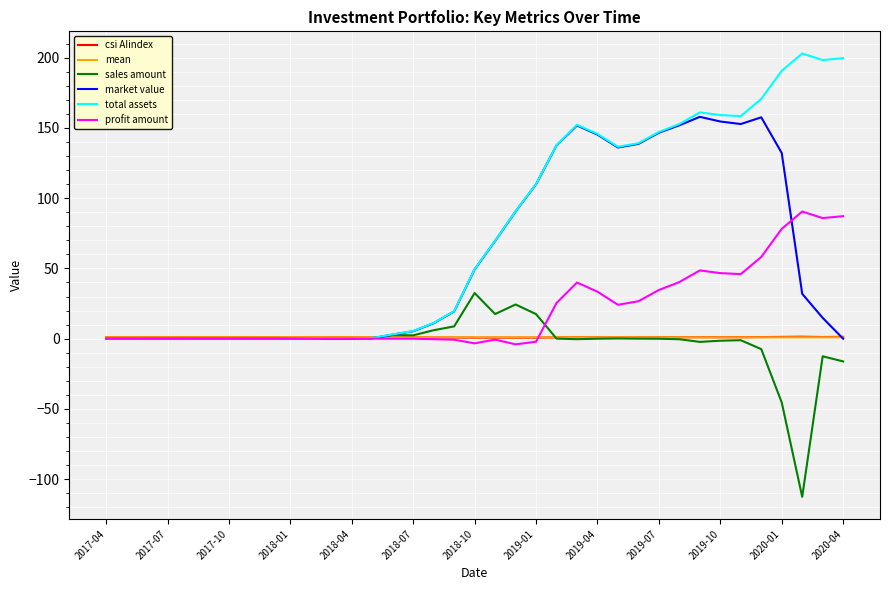

What is the maximum value shown in the chart?

203.0